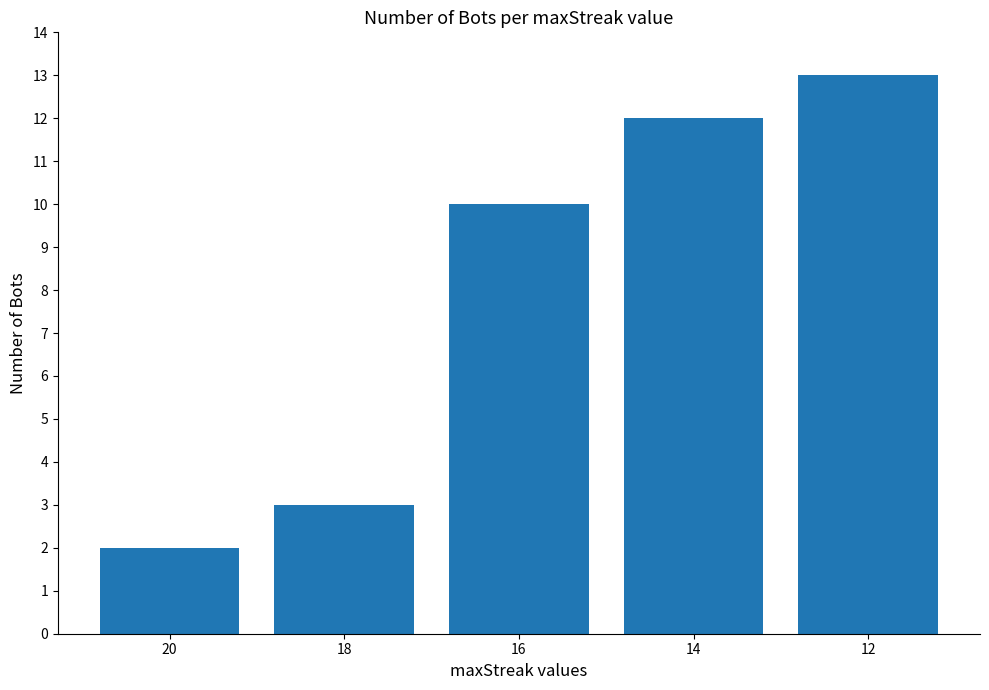

Rank the categories by value from lowest to highest.

20, 18, 16, 14, 12